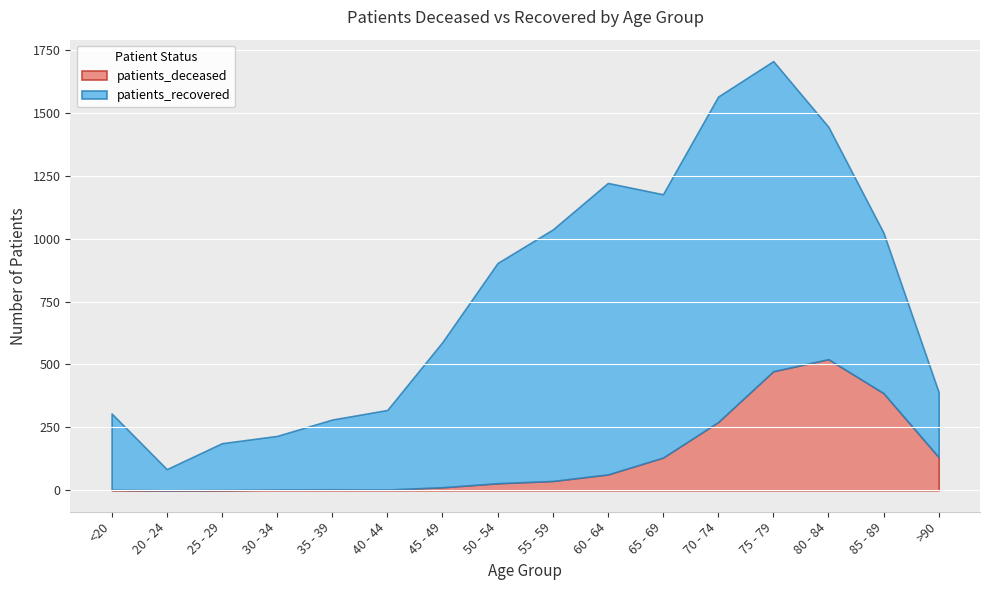

What is the sum of the patients_deceased values at <20 and 25 - 29?

3